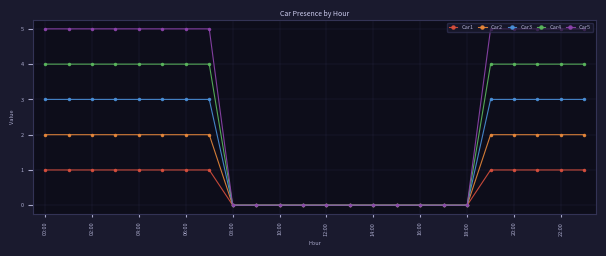

Reading left to right, what are all the values shown in this chart?

Car1: 1	1	1	1	1	1	1	1	0	0	0	0	0	0	0	0	0	0	0	1	1	1	1	1
Car2: 2	2	2	2	2	2	2	2	0	0	0	0	0	0	0	0	0	0	0	2	2	2	2	2
Car3: 3	3	3	3	3	3	3	3	0	0	0	0	0	0	0	0	0	0	0	3	3	3	3	3
Car4: 4	4	4	4	4	4	4	4	0	0	0	0	0	0	0	0	0	0	0	4	4	4	4	4
Car5: 5	5	5	5	5	5	5	5	0	0	0	0	0	0	0	0	0	0	0	5	5	5	5	5